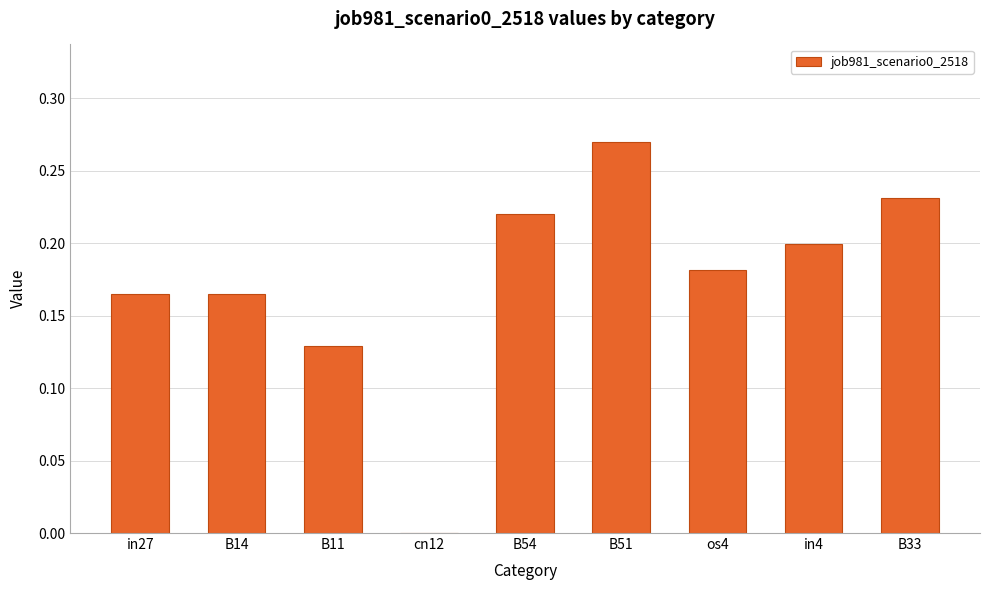

Are the bars horizontal?

No